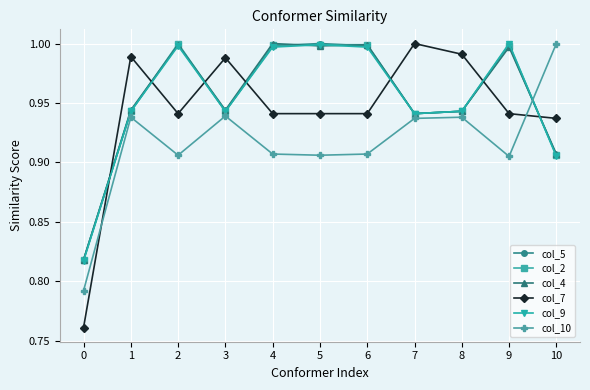

Does the chart display data point markers on the line(s)?

Yes